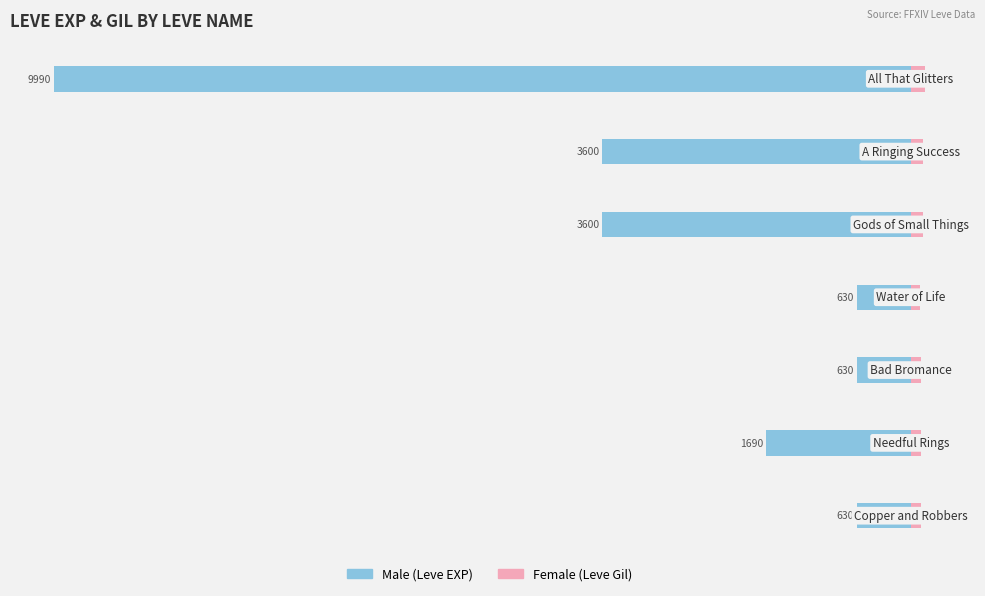

Reading left to right, transcribe all the data shown in this chart.

Male: 0=-630	1=-1690	2=-630	3=-630	4=-3600	5=-3600	6=-9990
Female: 0=113	1=116	2=113	3=112	4=139	5=139	6=168